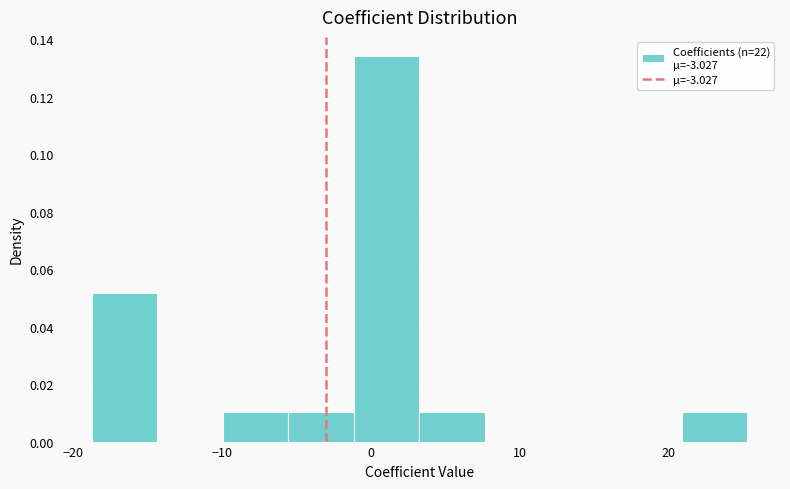

What is the height of the bar covering -19 to -14 on the x-axis? Neither the bar edges nor the heights are printed on the chart, so give them approximately, as read against the axes.

0.052